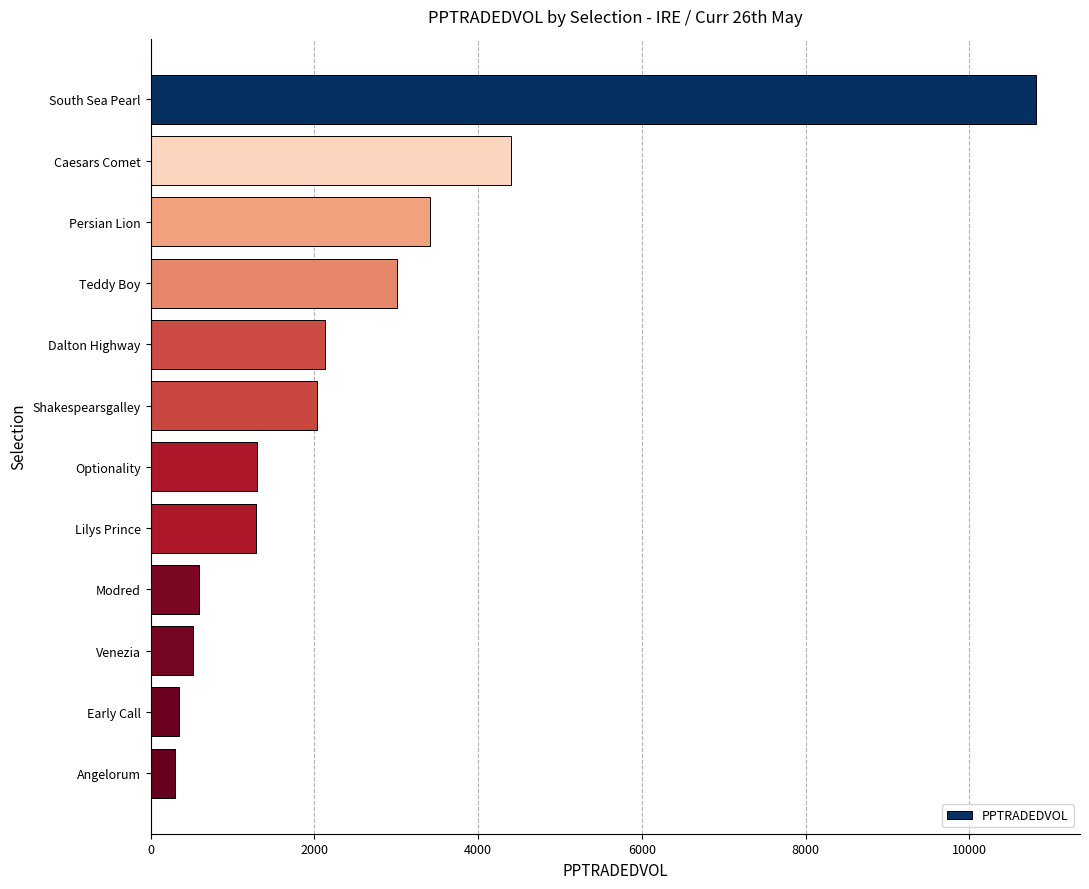

What is the value of the 1st bar from the top?

10811.0